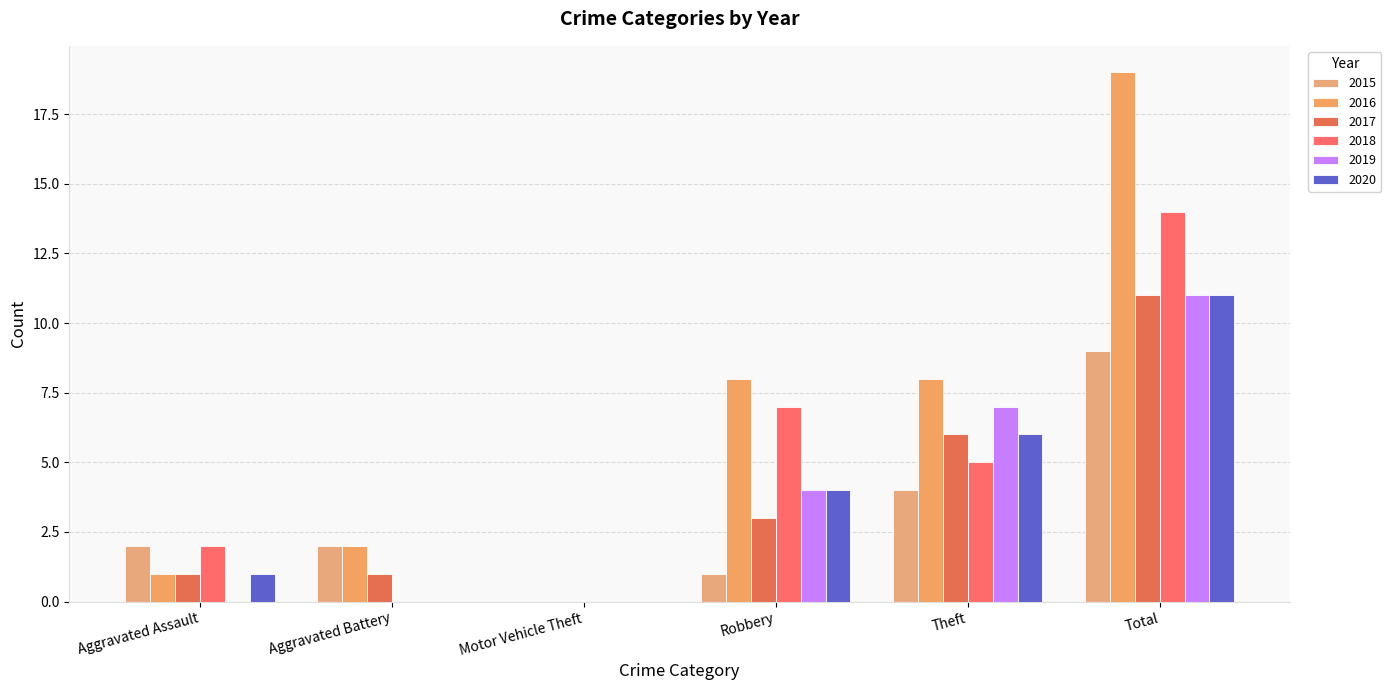

What is the difference between the maximum and minimum values in the 2016 series?

19